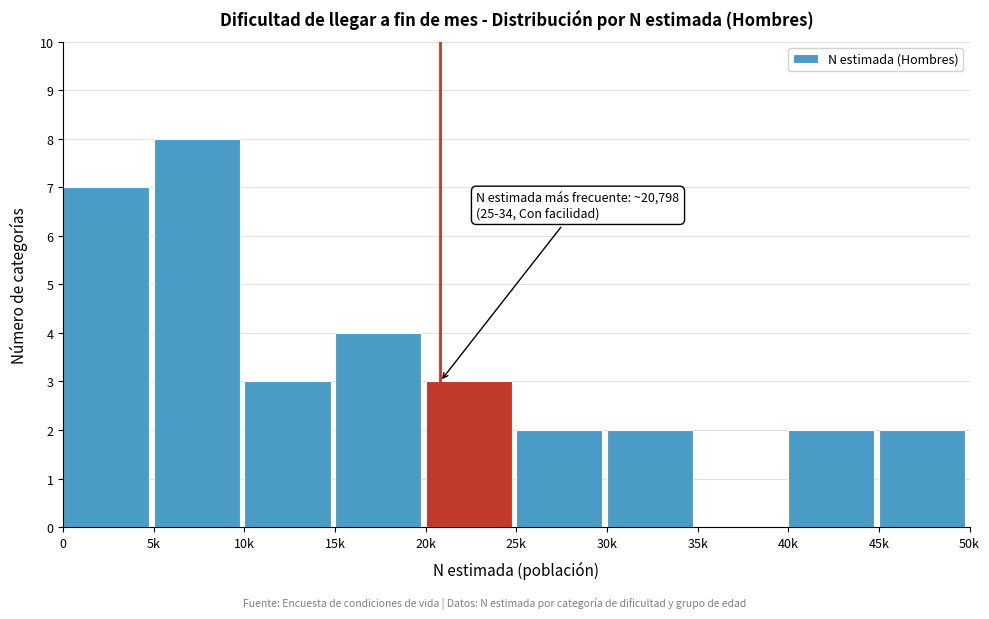

Reading left to right, extract all data points from this chart.

0=7	5k=8	10k=3	15k=4	20k=3	25k=2	30k=2	35k=0	40k=2	45k=2